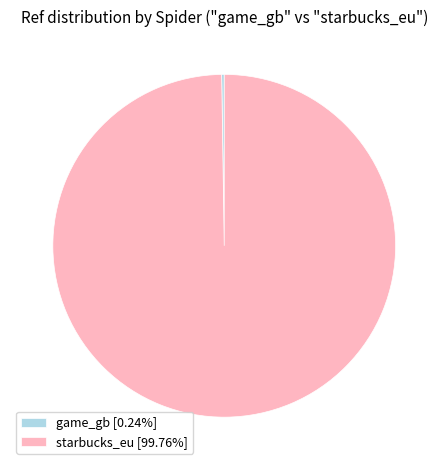

Is there any slice that represents more than half of the pie?

Yes